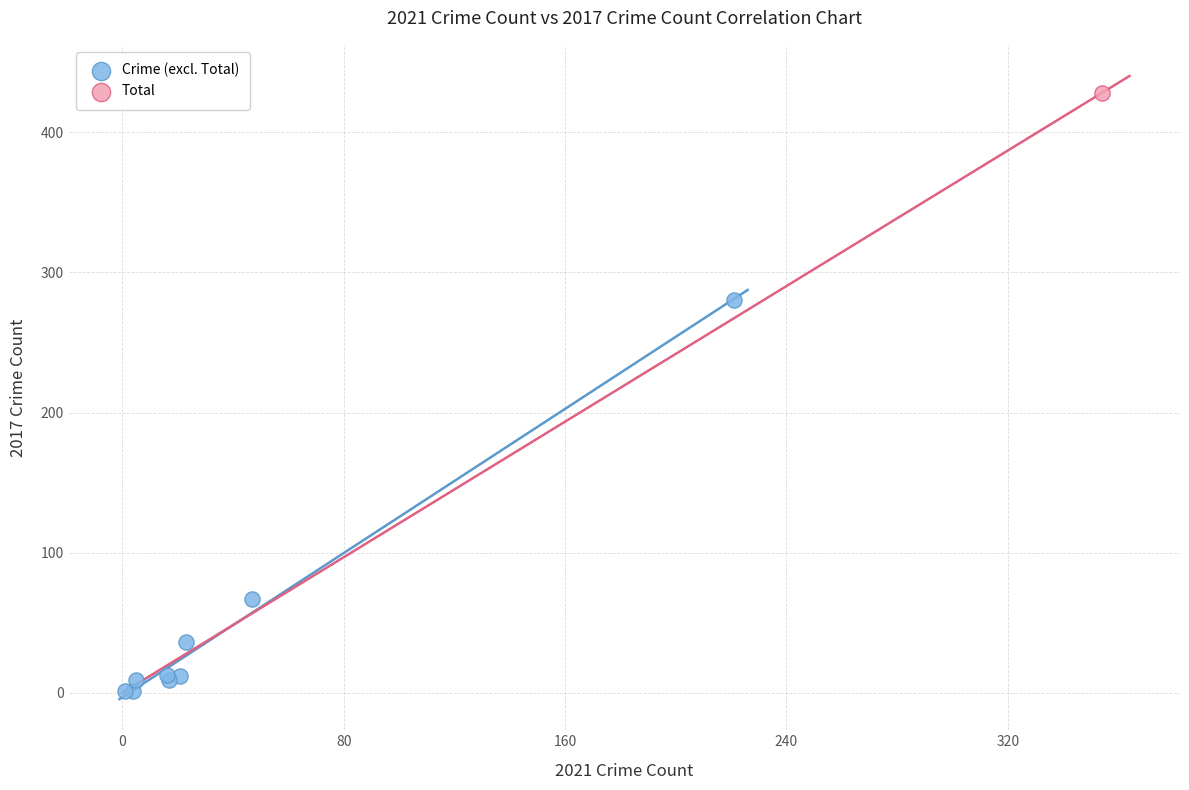

What are all the series names shown in the legend?

Crime (excl. Total), Total